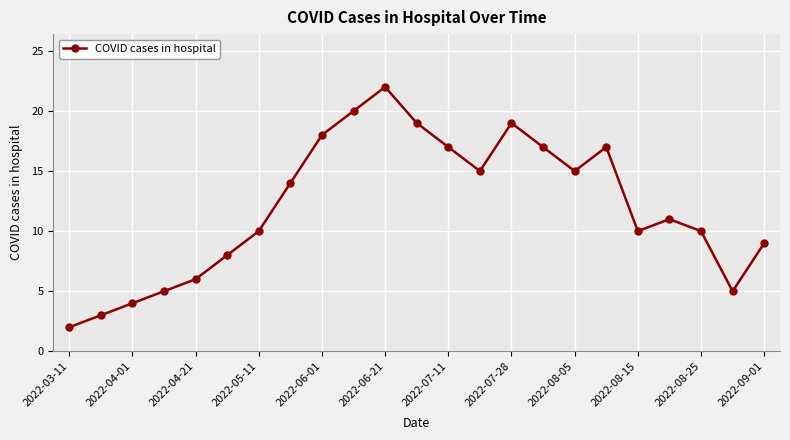

What is the maximum value shown in the chart?

22